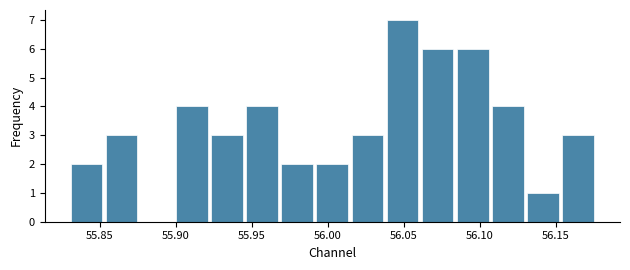

Reading left to right, list every bar in this chart as the range it spans on the x-axis followed by its height. Neither the bar edges nor the heights are printed on the chart, so give them approximately, as read against the axes.

55.830 to 55.855: 2
55.855 to 55.875: 3
55.875 to 55.900: 0
55.900 to 55.920: 4
55.920 to 55.945: 3
55.945 to 55.970: 4
55.970 to 55.990: 2
55.990 to 56.015: 2
56.015 to 56.035: 3
56.035 to 56.060: 7
56.060 to 56.085: 6
56.085 to 56.105: 6
56.105 to 56.130: 4
56.130 to 56.155: 1
56.155 to 56.175: 3